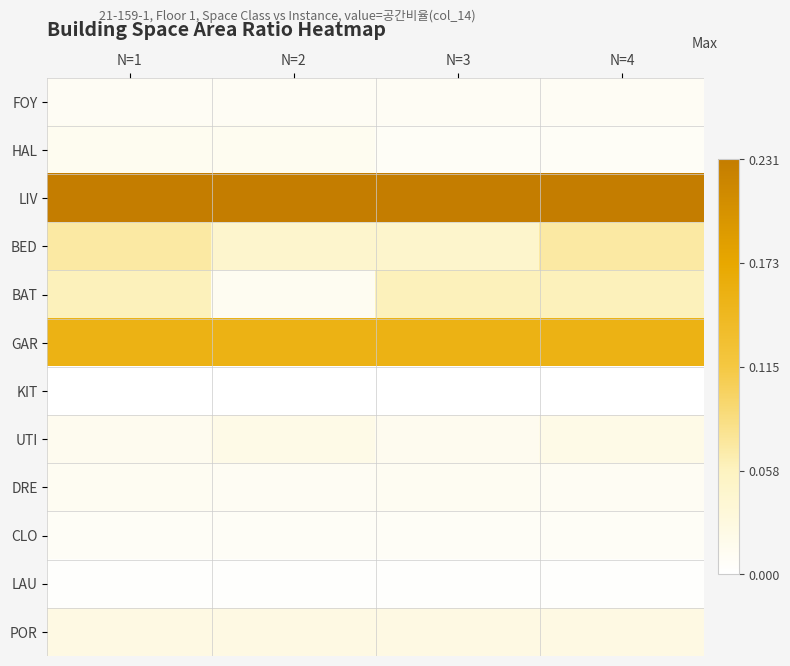

Which series has the largest total across all categories?

LIV